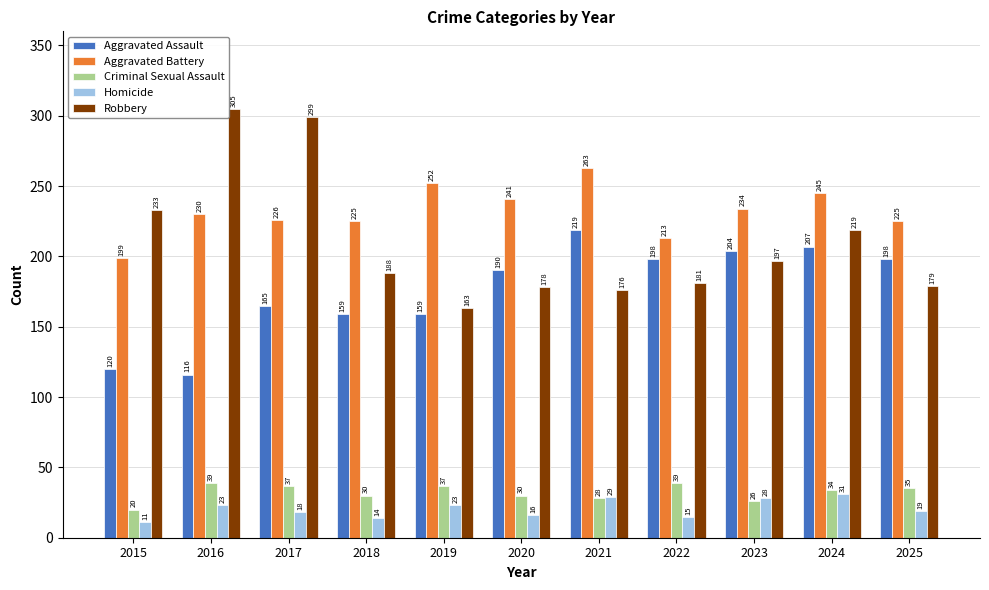

What is the value of the Aggravated Assault bar at the 6th from the left?

190